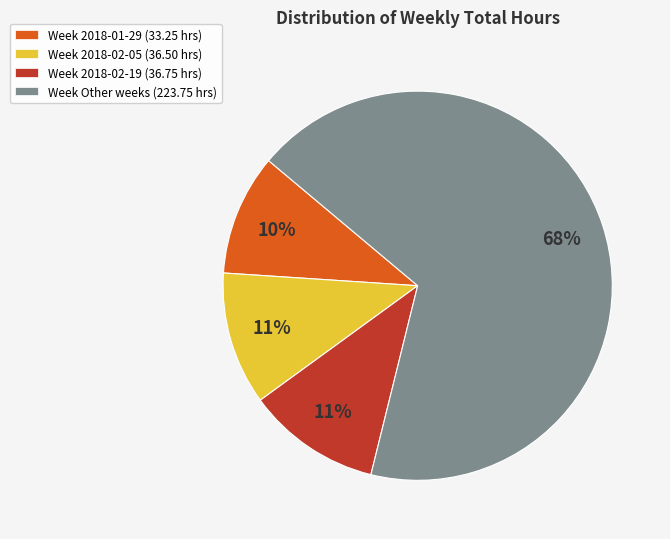

The Week Other weeks (223.75 hrs) slice represents 56% of the pie. True or false?

False